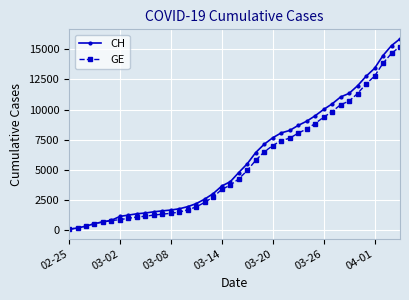

What is the greatest value displayed?

15861